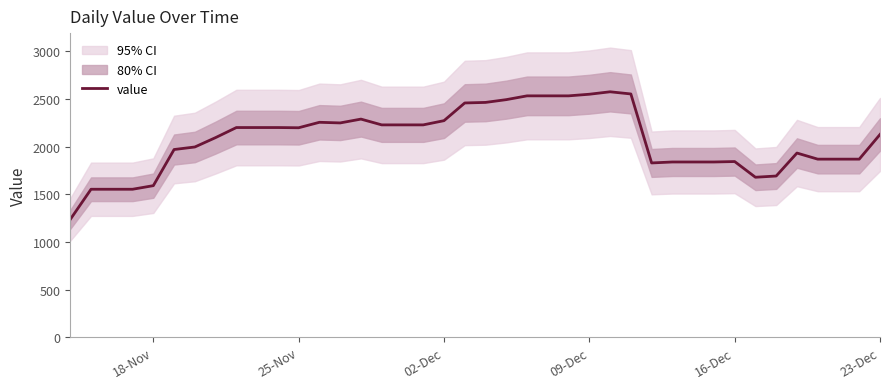

What is the minimum value for value?

1237.2